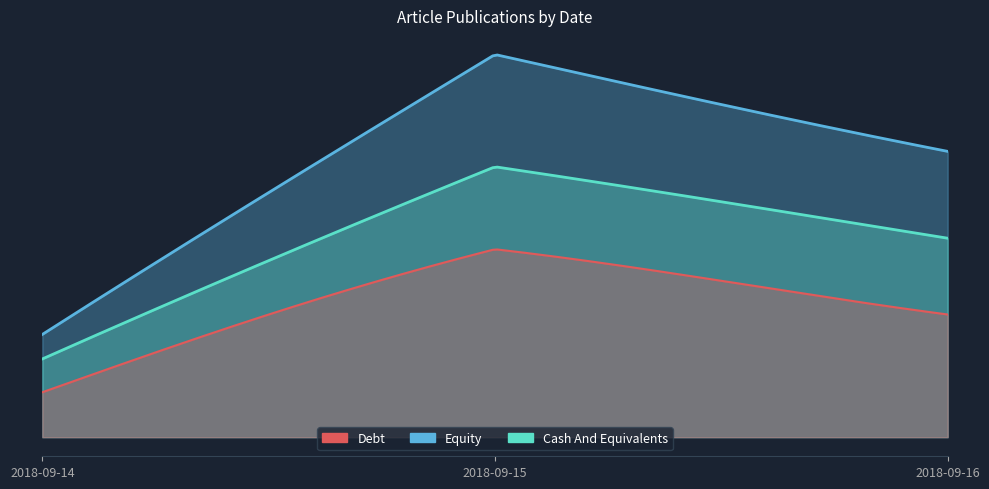

What is the smallest value displayed?

1